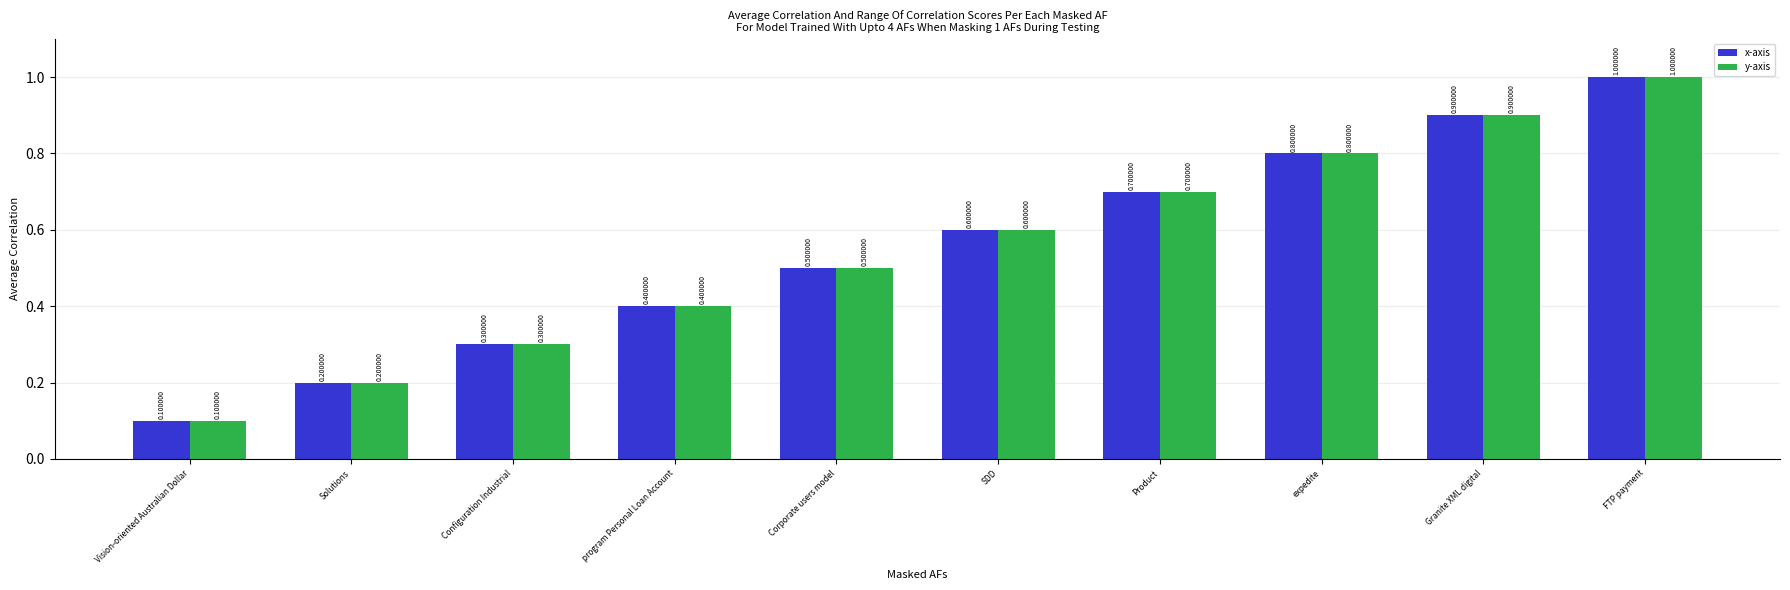

What is the sum of all x-axis values?

5.5